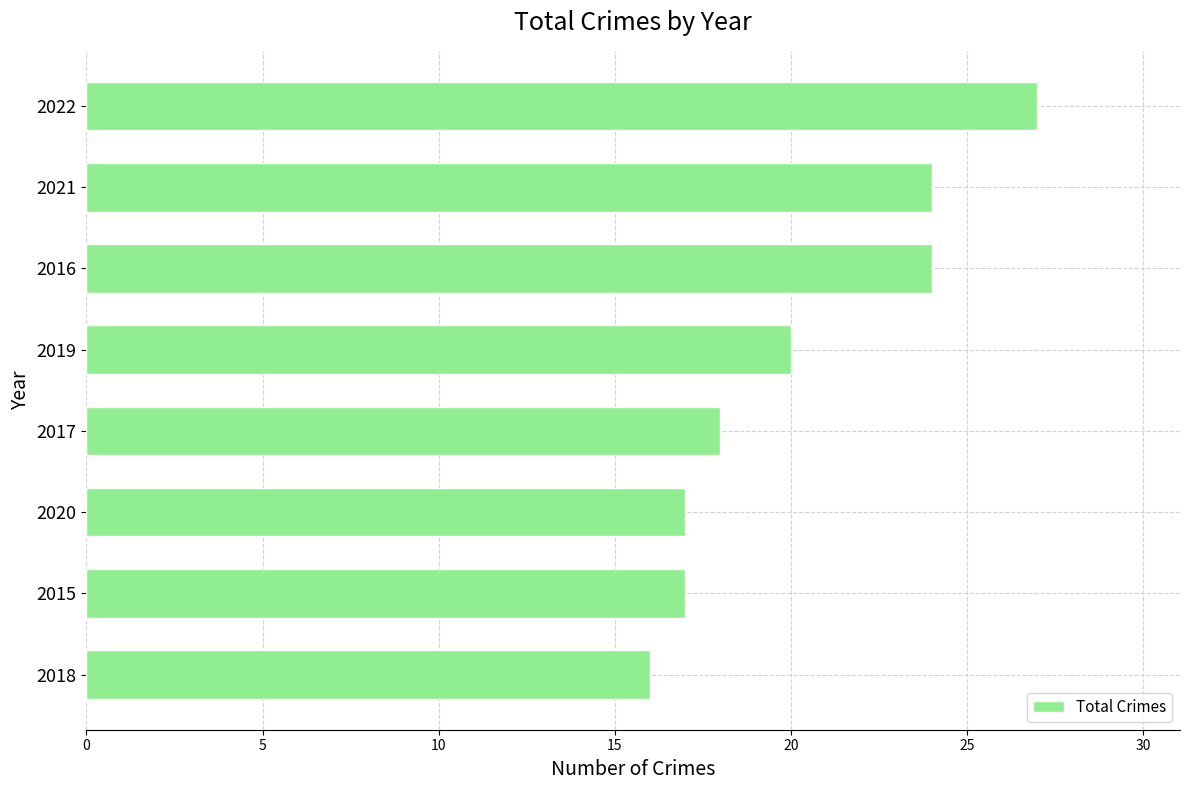

Does the chart contain any negative values?

No